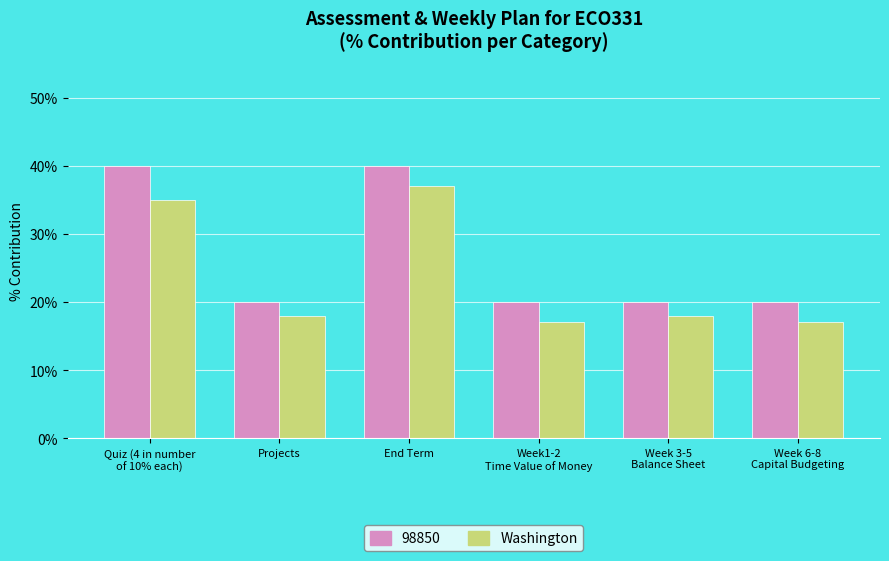

What is the greatest value displayed?

40